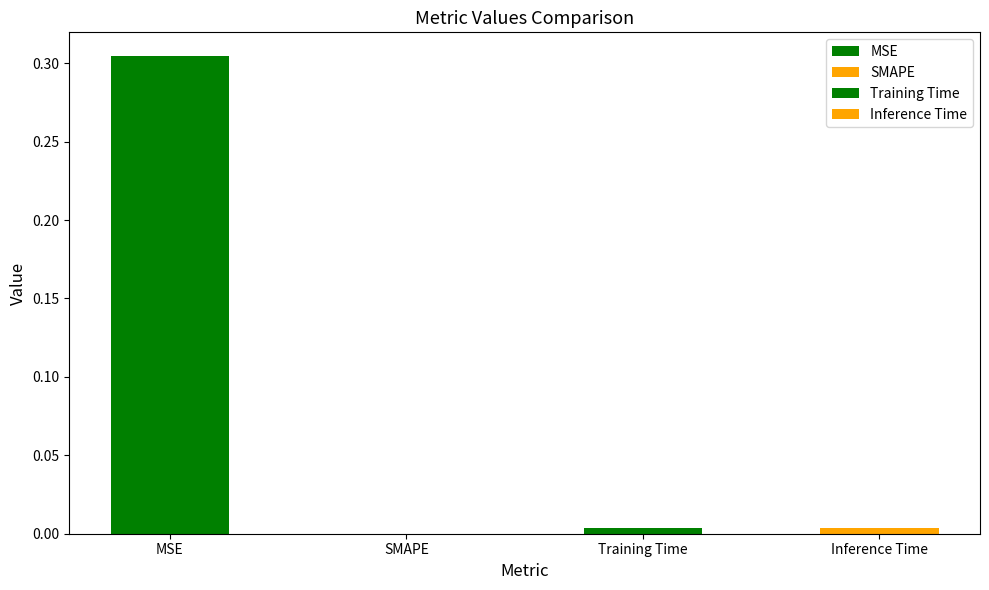

List the labels in order of value, smallest first.

SMAPE, Training Time, Inference Time, MSE